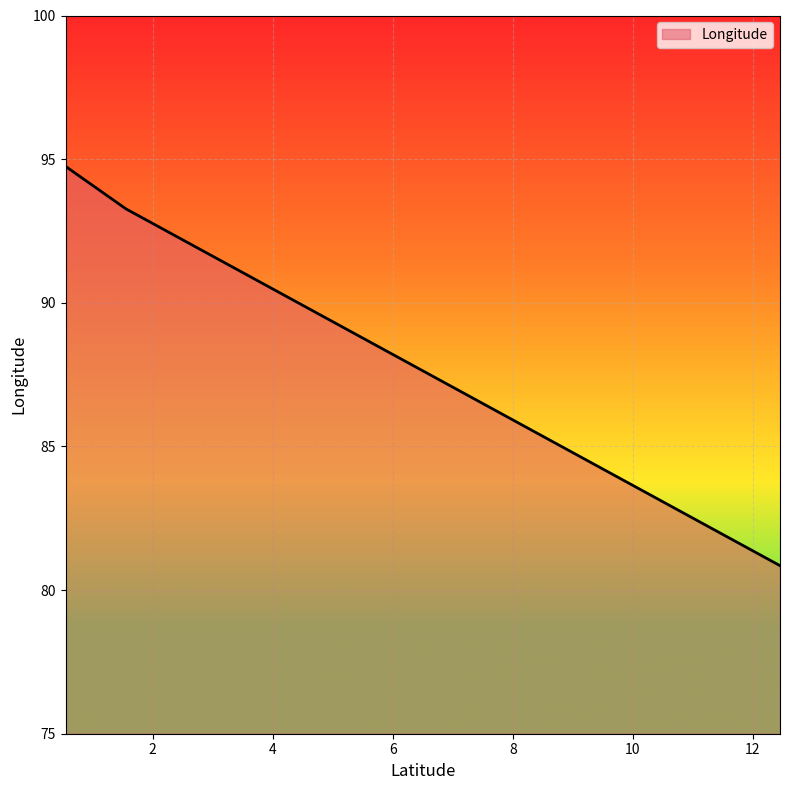

How many lines are shown in the chart?

1